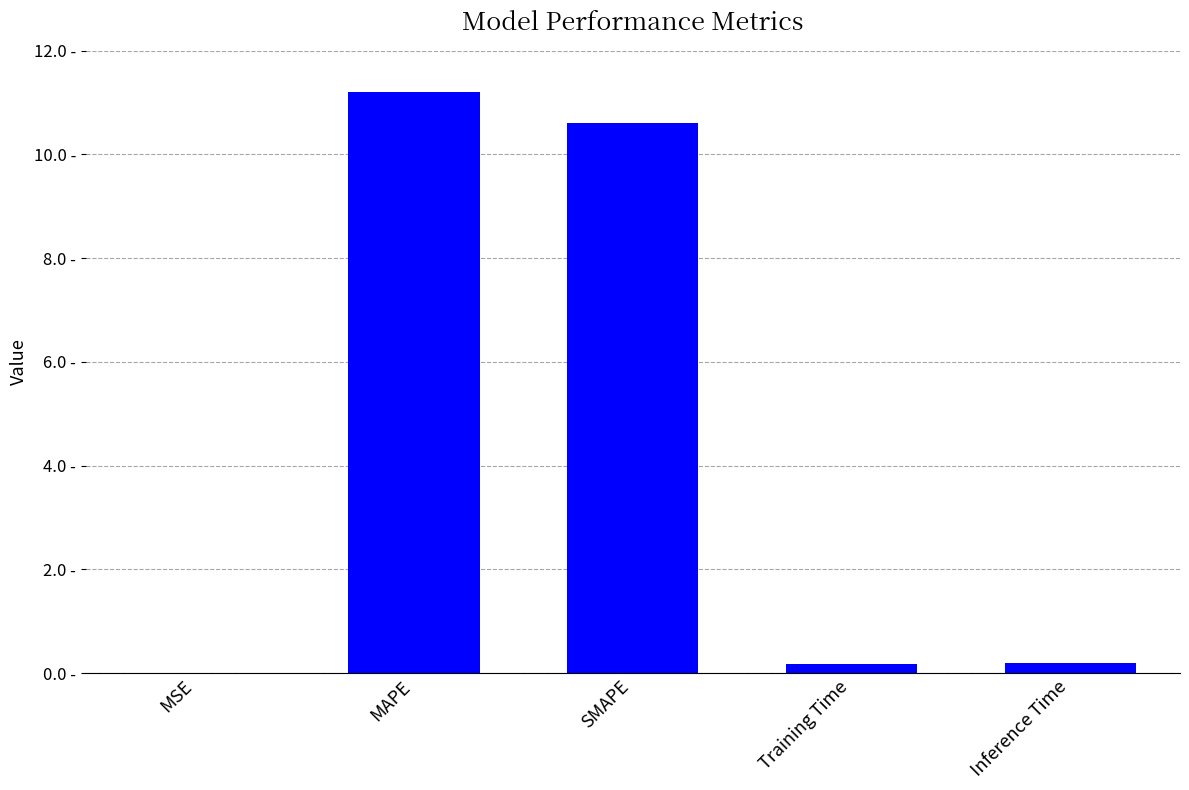

At which label is the value closest to 5?

Inference Time